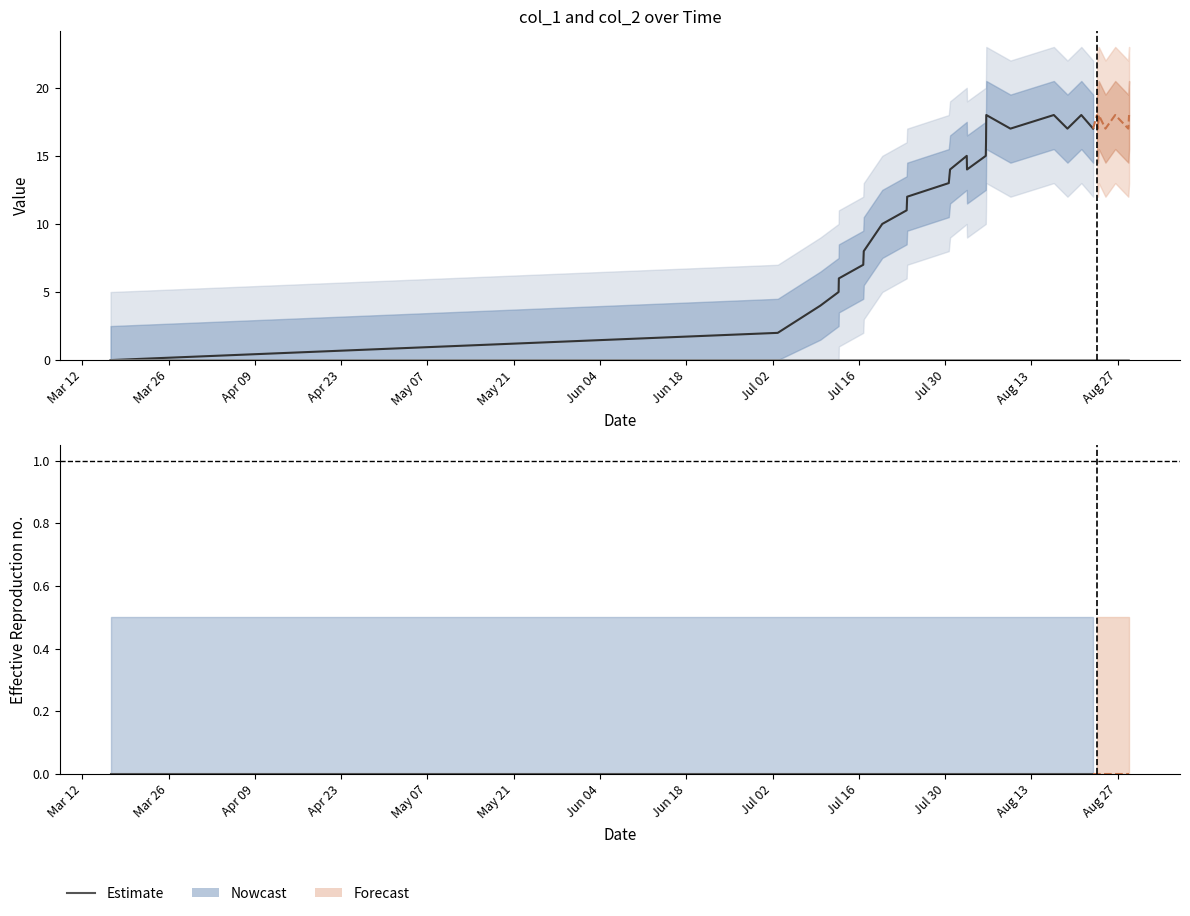

True or false: col_2 has more than 2 interior local peaks.

False